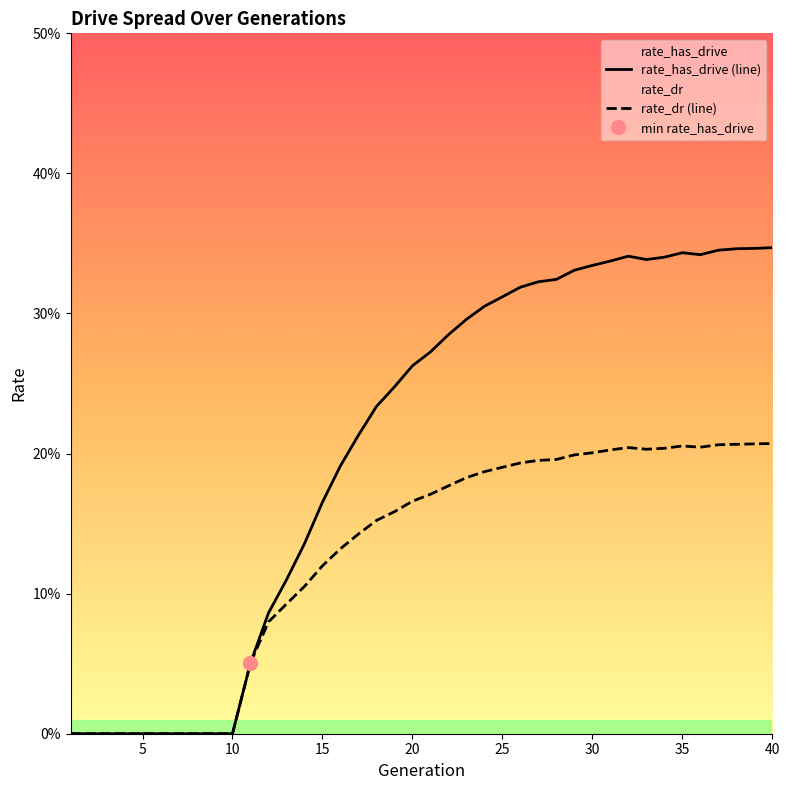

True or false: rate_has_drive (line) has more than 0 interior local peaks.

True